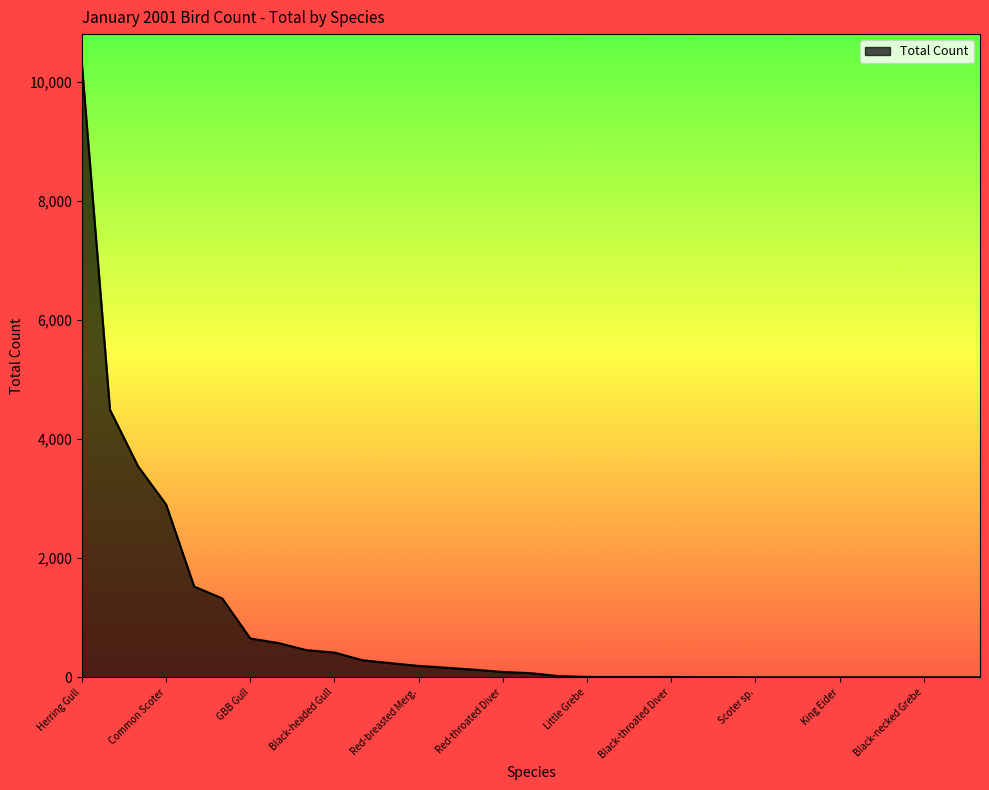

What is the greatest value displayed?

10290